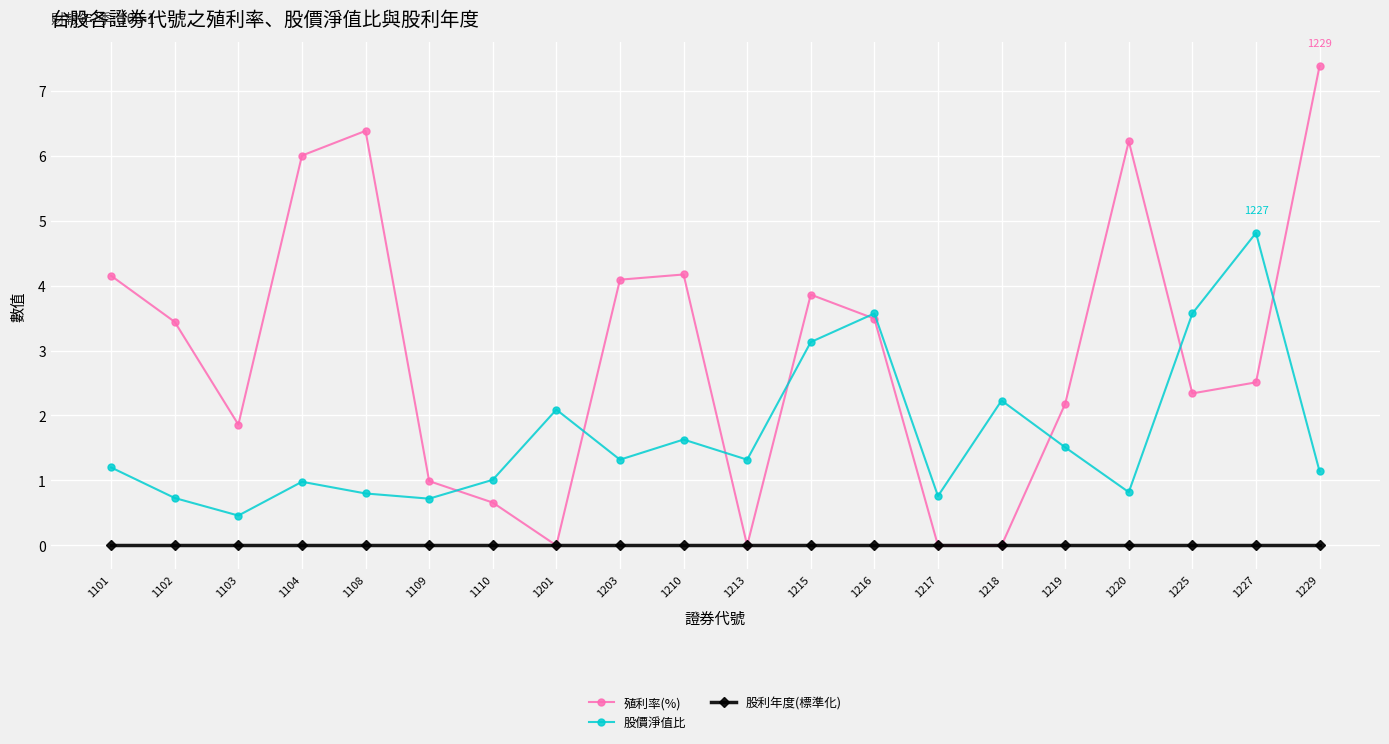

At which category does 股價淨值比 reach its first local peak?

1104